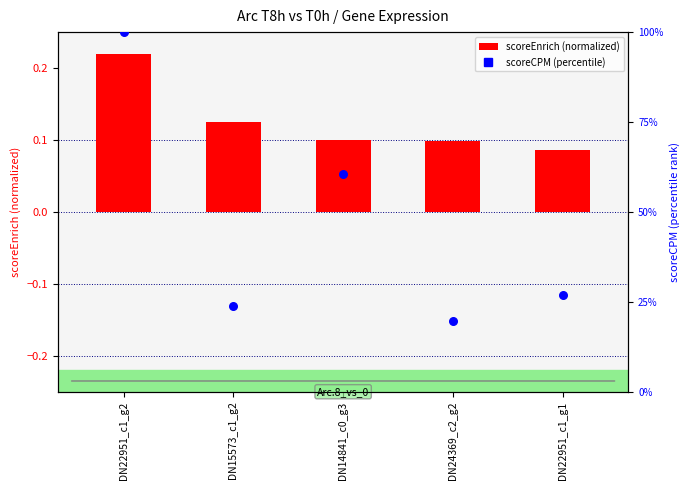

Is the value of scoreCPM (percentile) at DN24369_c2_g2 greater than the value of scoreEnrich (normalized) at DN22951_c1_g2?

Yes